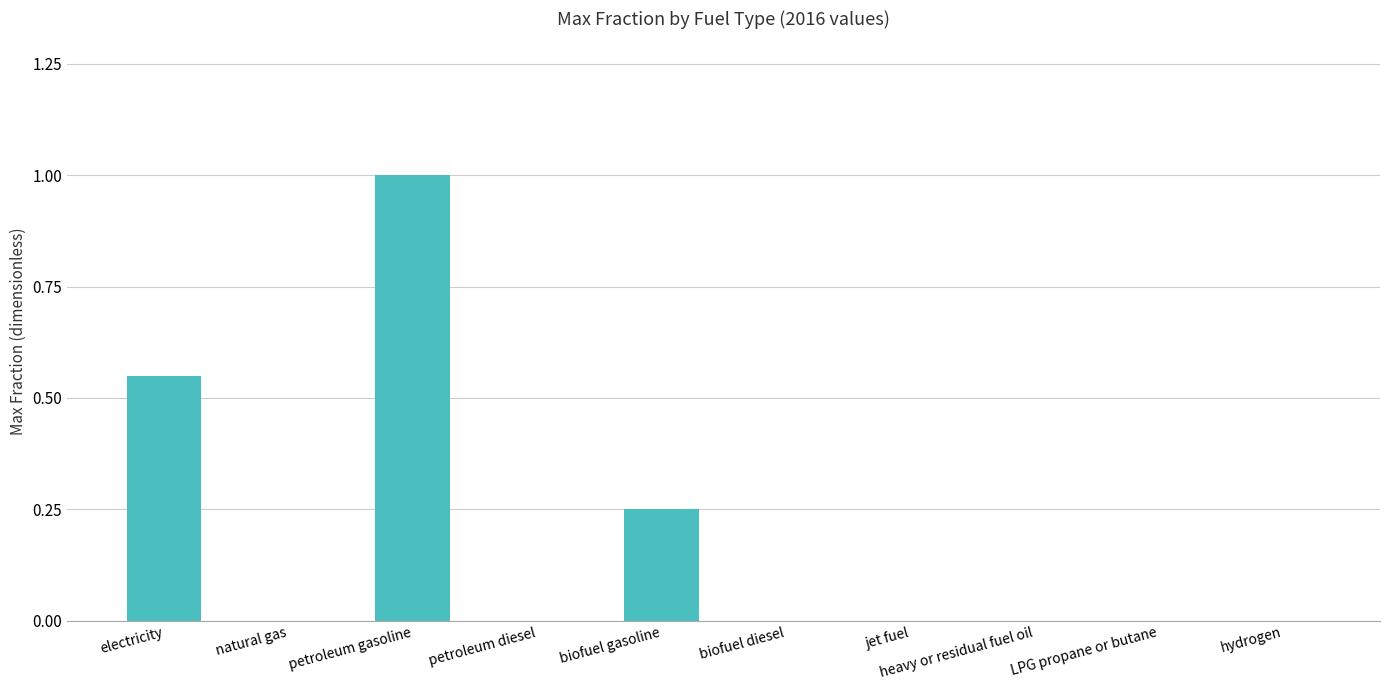

Is it true that the value at heavy or residual fuel oil is 0.0?

True